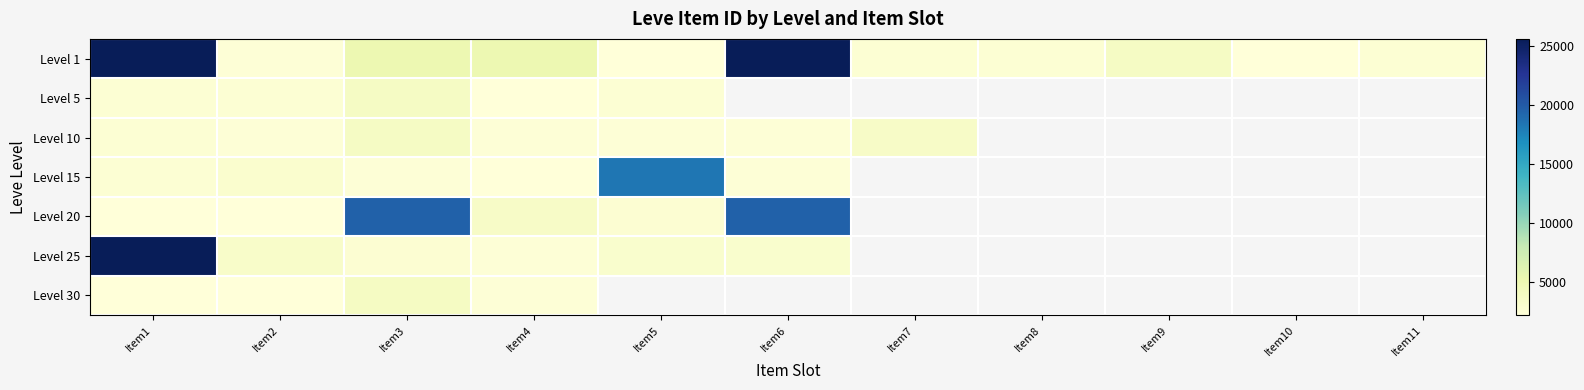

At which label does Level 15 reach its peak?

Item5